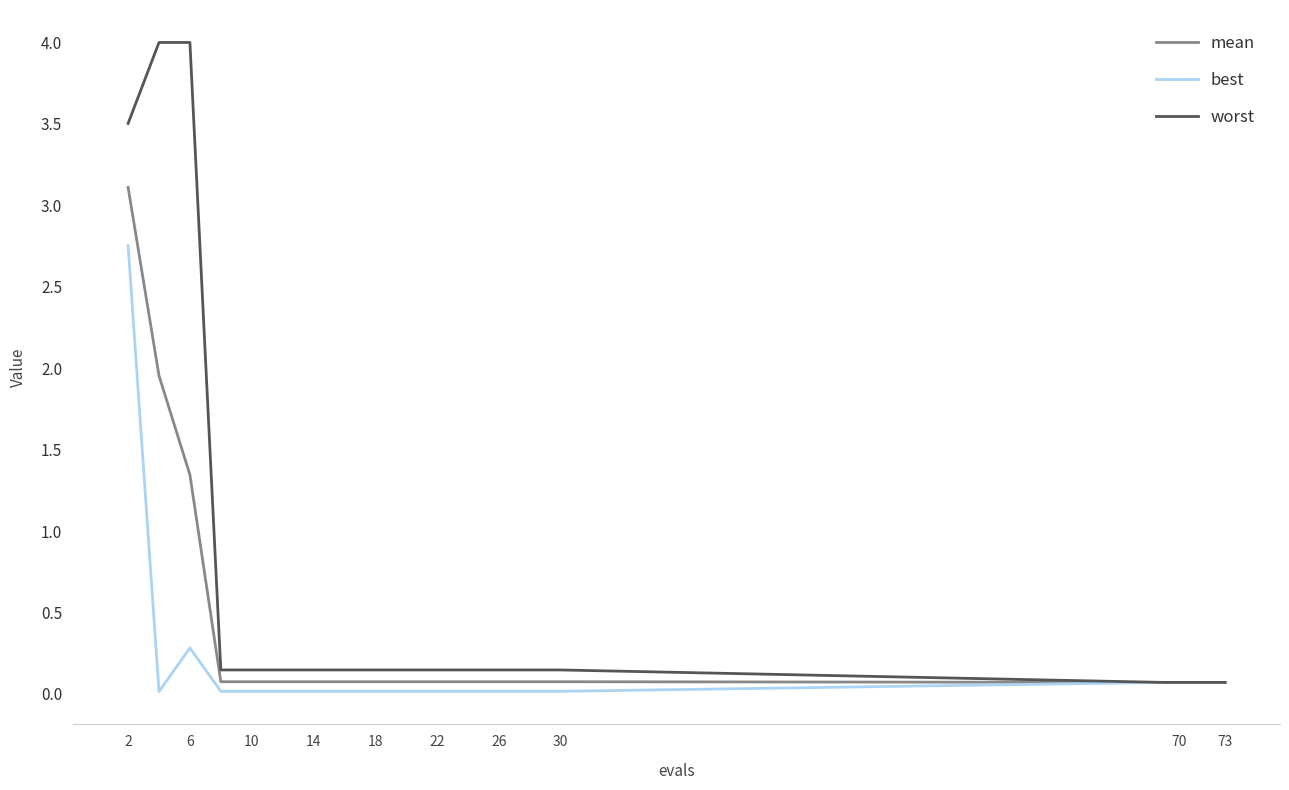

Which series has the largest total across all categories?

worst